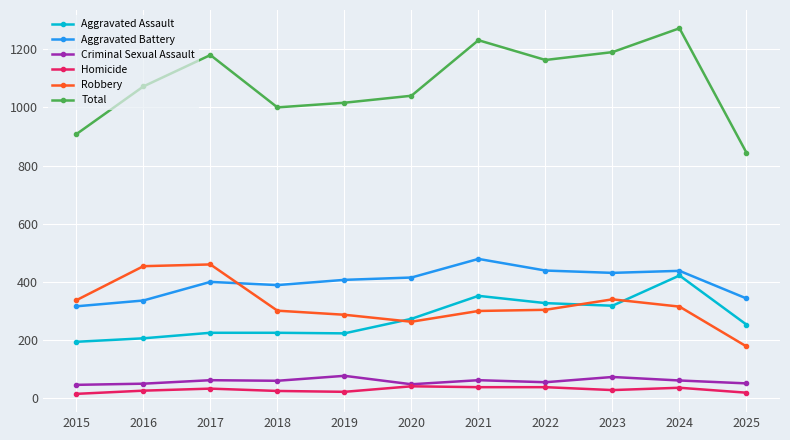

List the series in order of their peak value, highest first.

Total, Aggravated Battery, Robbery, Aggravated Assault, Criminal Sexual Assault, Homicide